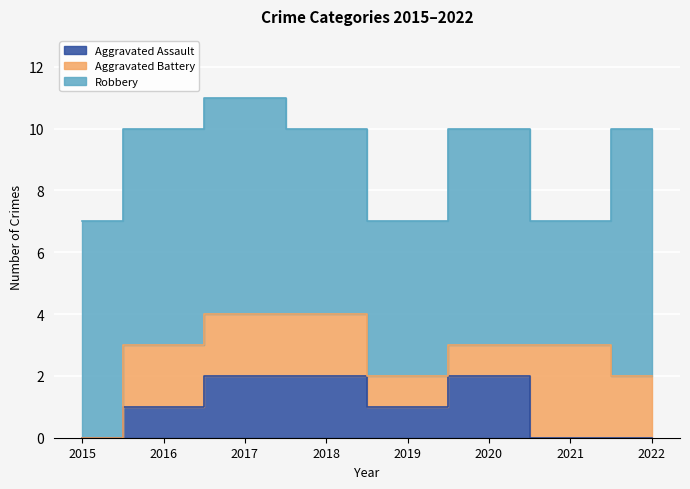

How many data points in Robbery are above 7?

1